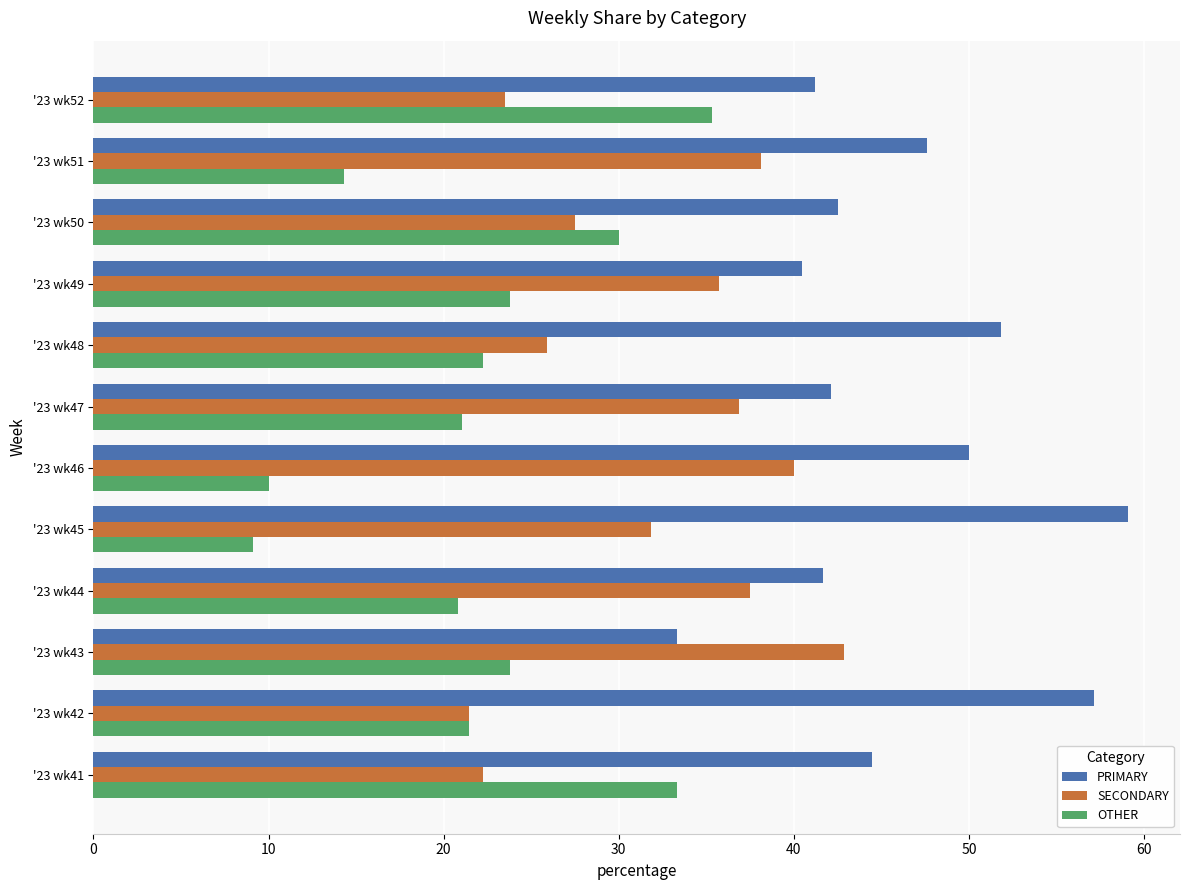

What is the minimum value shown in the chart?

9.1